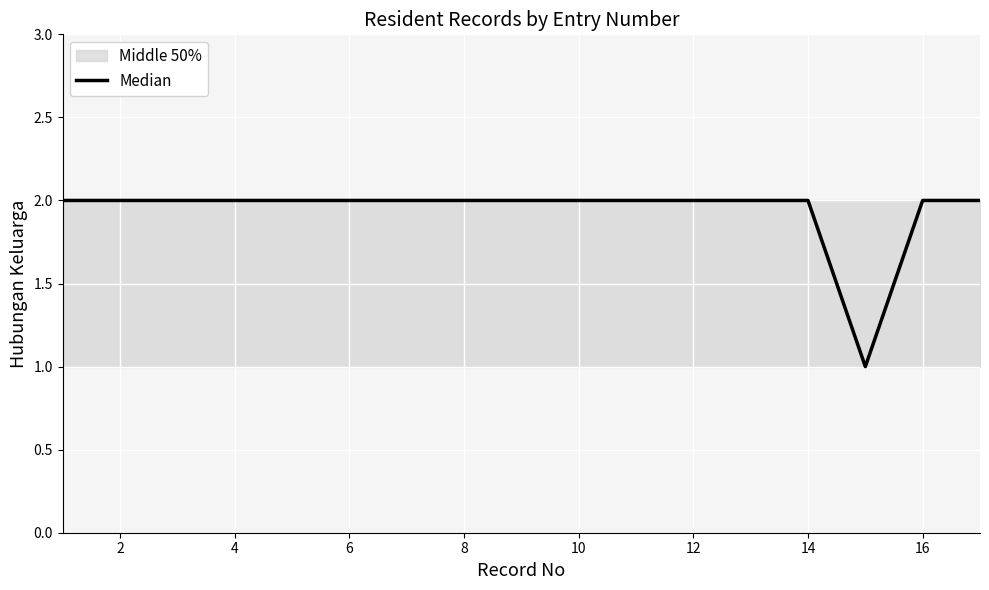

The value at 12 is 2. True or false?

True